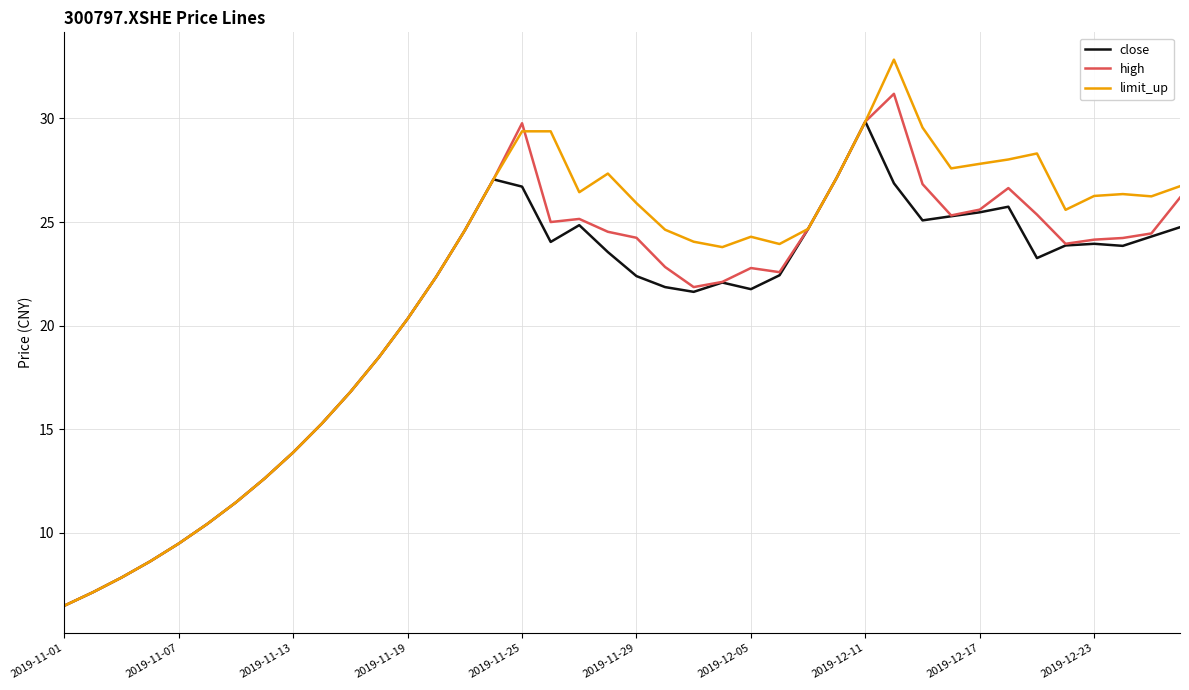

Which series has the largest range (max minus min)?

limit_up